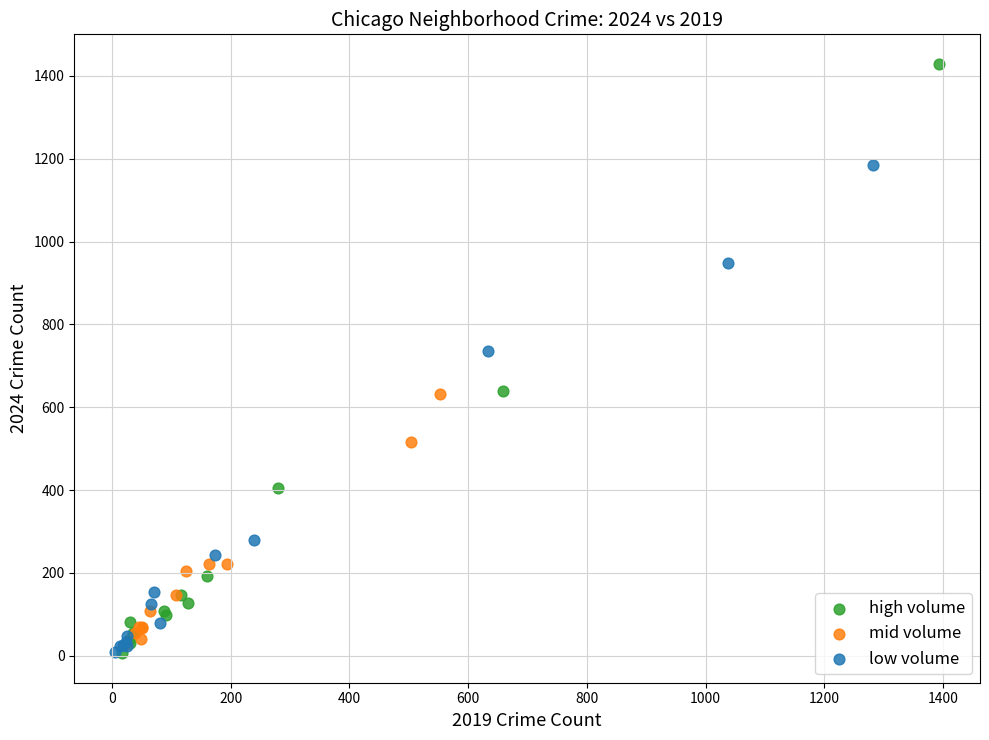

Which series has the widest spread of Y values?

high volume